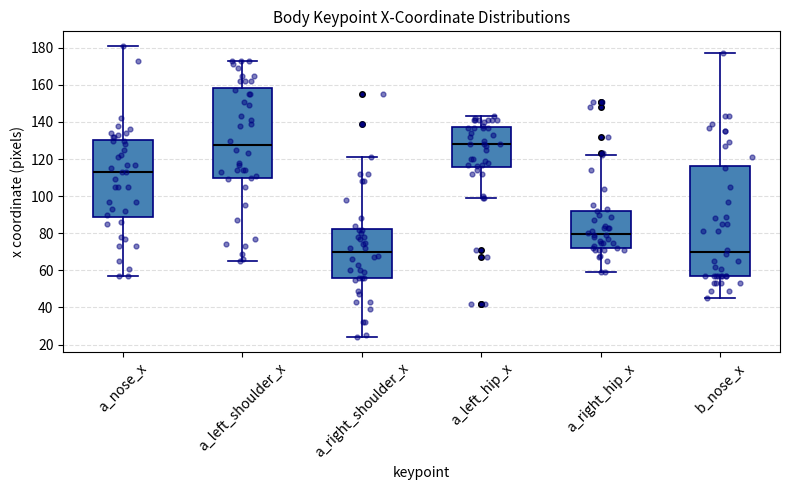

Which box is the tallest, from its lower edge to its upper edge?

b_nose_x